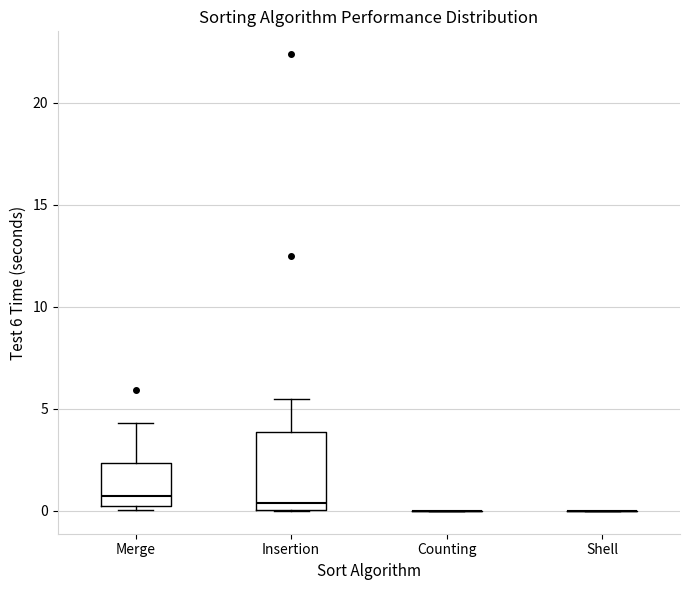

Comparing the boxes themselves (not the whiskers), which one is the tallest?

Insertion